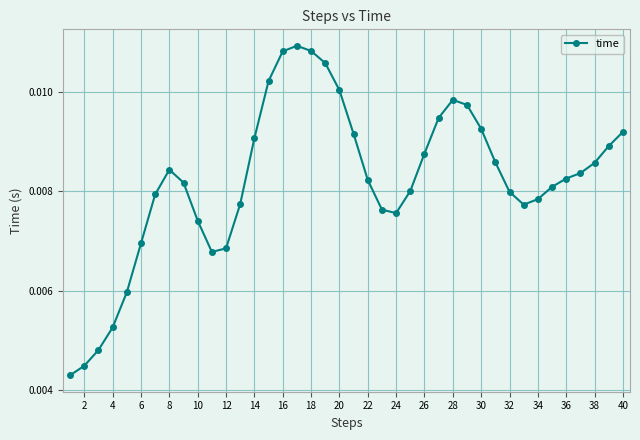

What is the sum of all values?

0.3